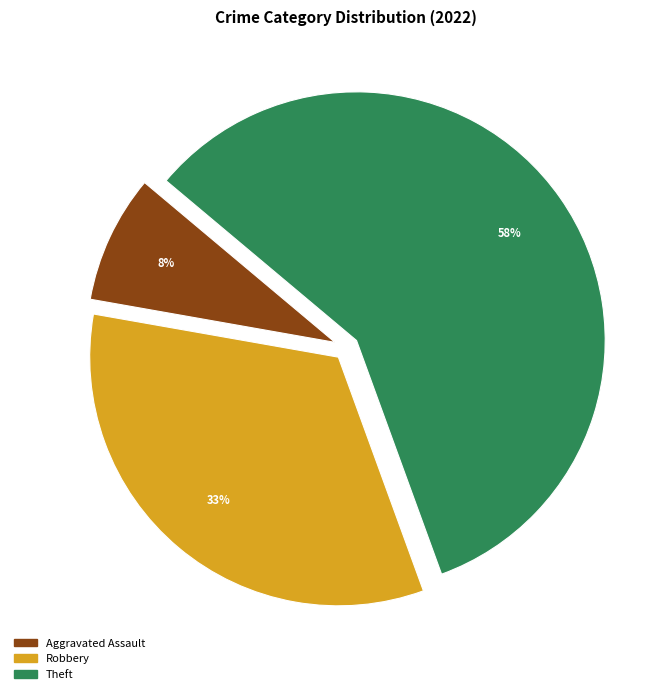

Is there a majority slice in this chart?

Yes